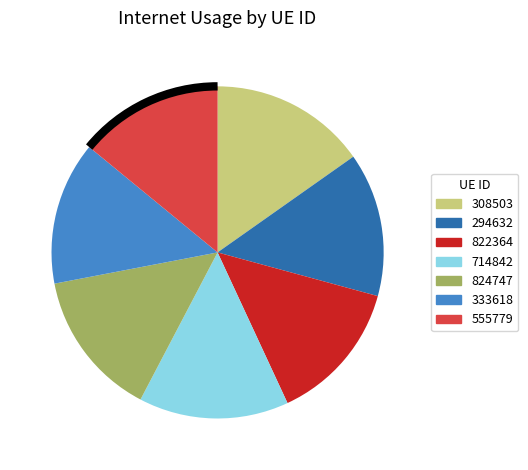

Which has a higher value, 333618 or 714842?

714842